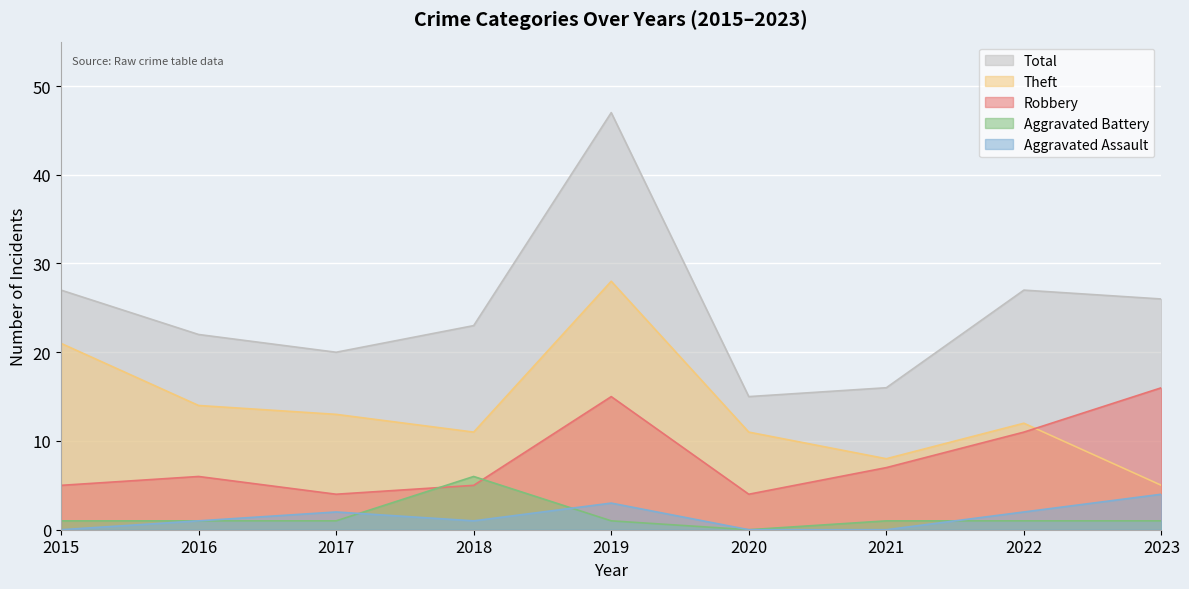

How many data points in Aggravated Assault are above 1?

4